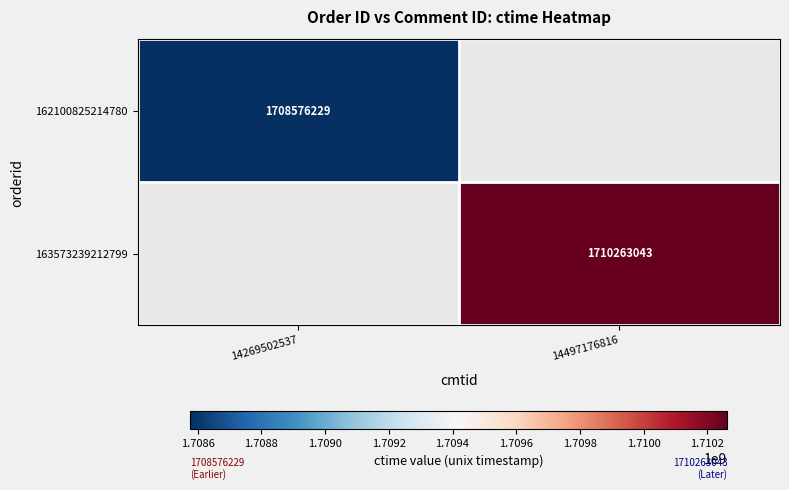

The 162100825214780 series shows 1708576229 at 14269502537. True or false?

True